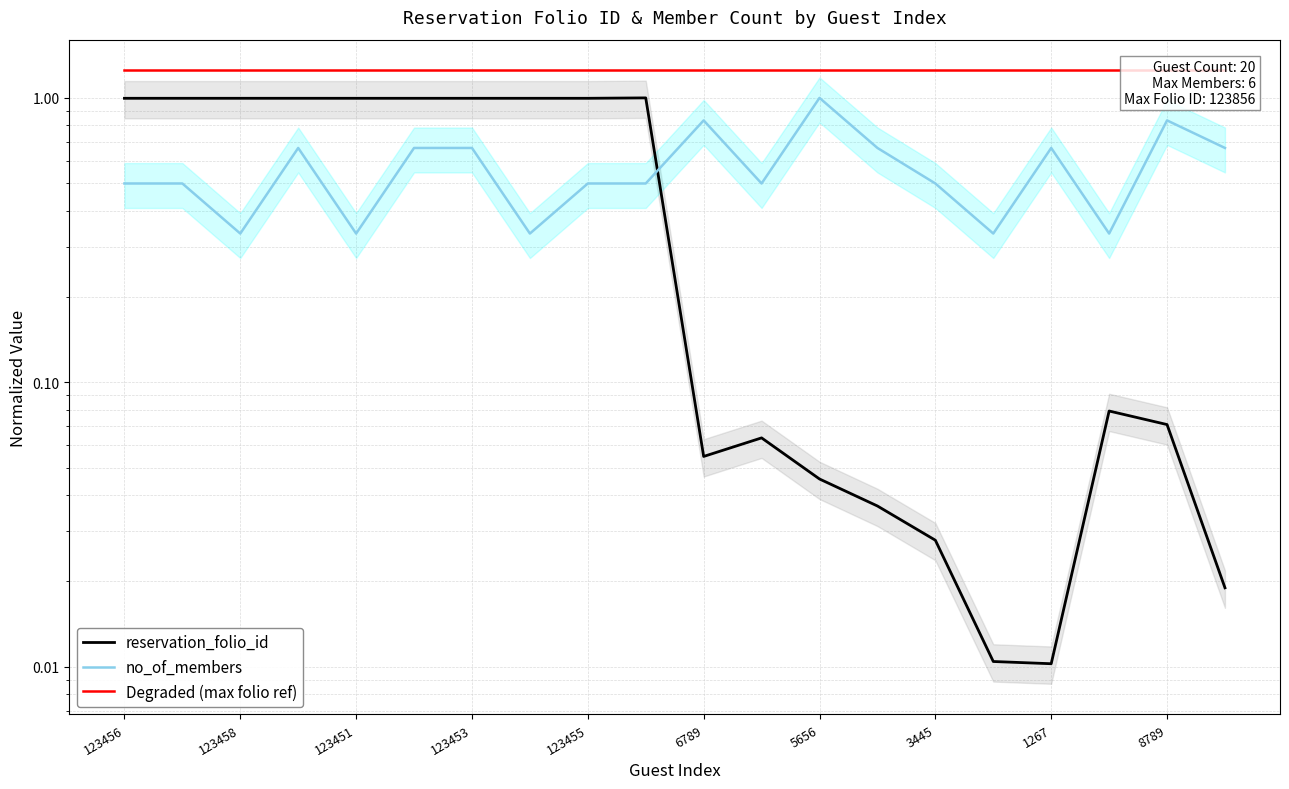

List the labels in order of Degraded (max folio ref) value, largest first.

123456, 123458, 123451, 123453, 123455, 6789, 5656, 3445, 1267, 8789, 10, 11, 12, 13, 14, 15, 16, 17, 18, 19